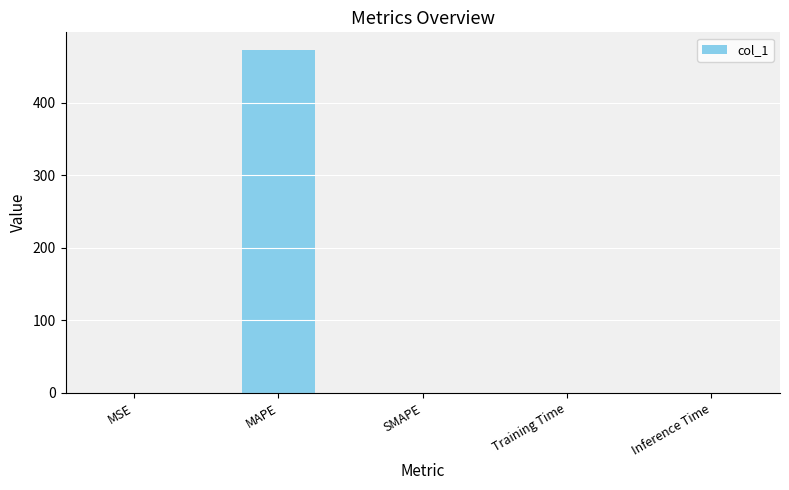

The value at MSE is 0.0. True or false?

True